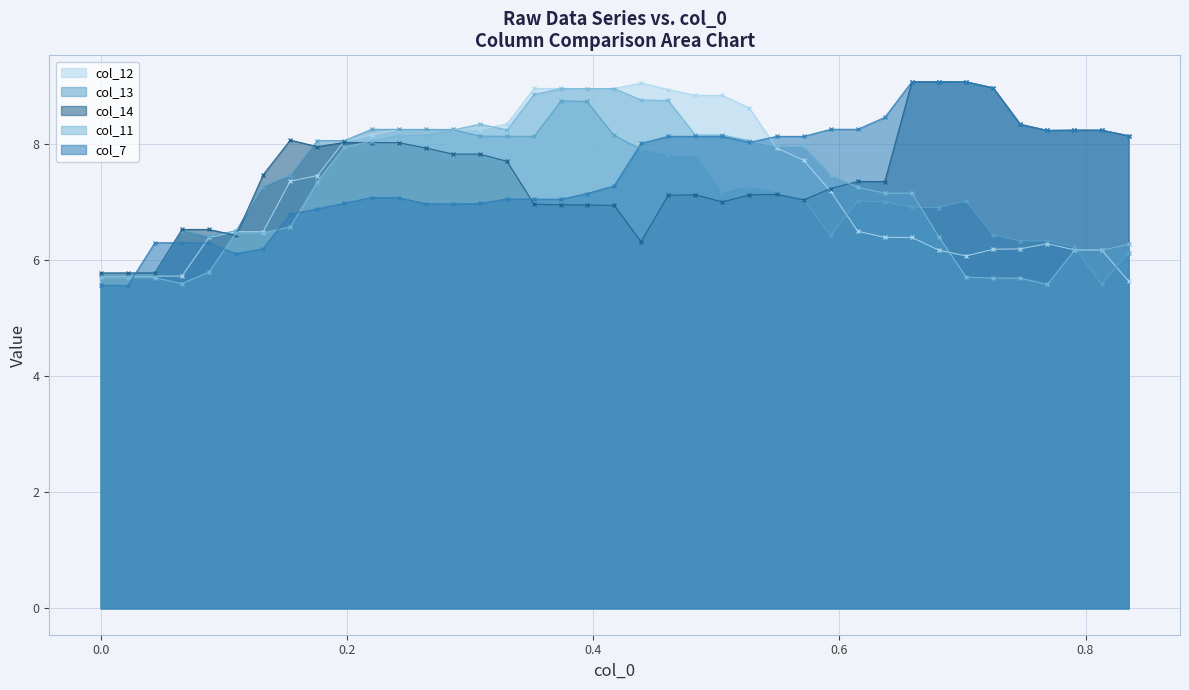

How many intersections are there between col_12 and col_7?

3